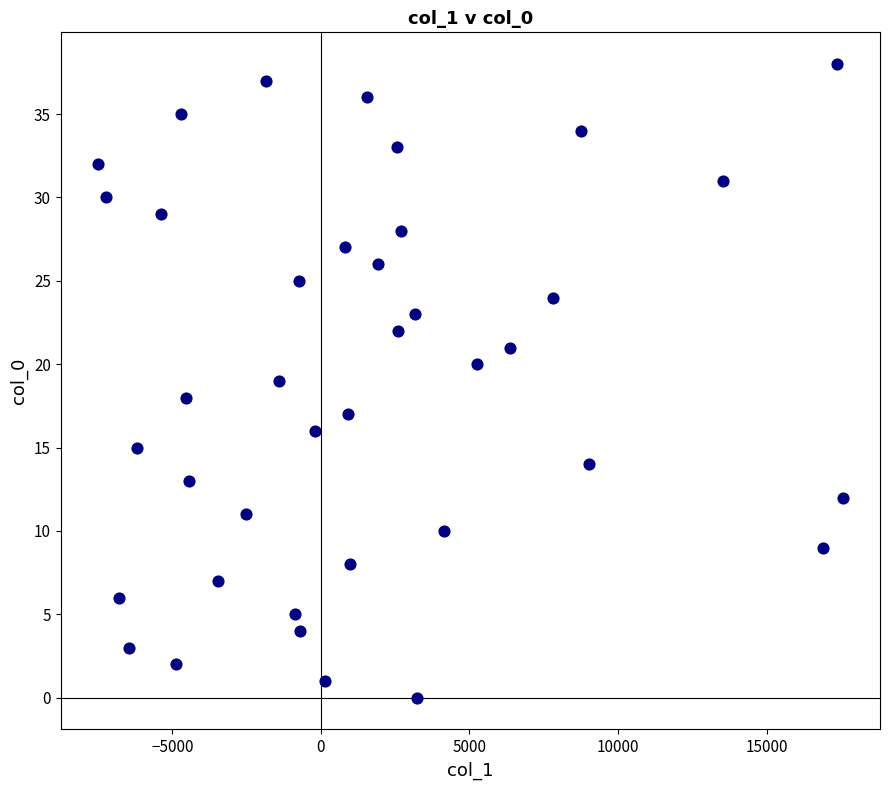

What is the range of Y values (max minus min)?

38